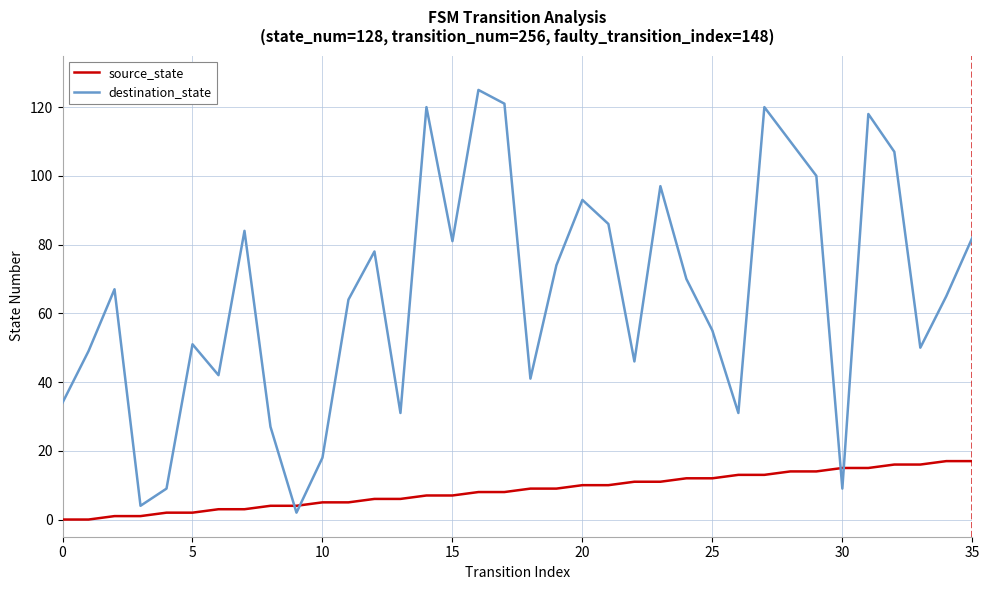

Which series has the largest total across all categories?

destination_state